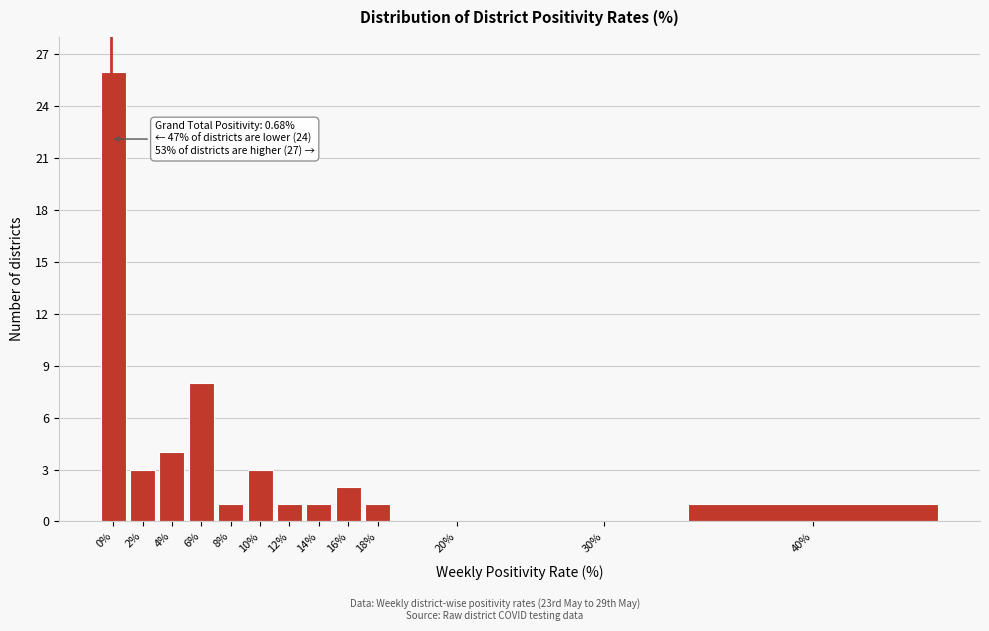

Reading right to left, what are all the values shown in this chart?

40%=1	30%=0	20%=0	18%=1	16%=2	14%=1	12%=1	10%=3	8%=1	6%=8	4%=4	2%=3	0%=26